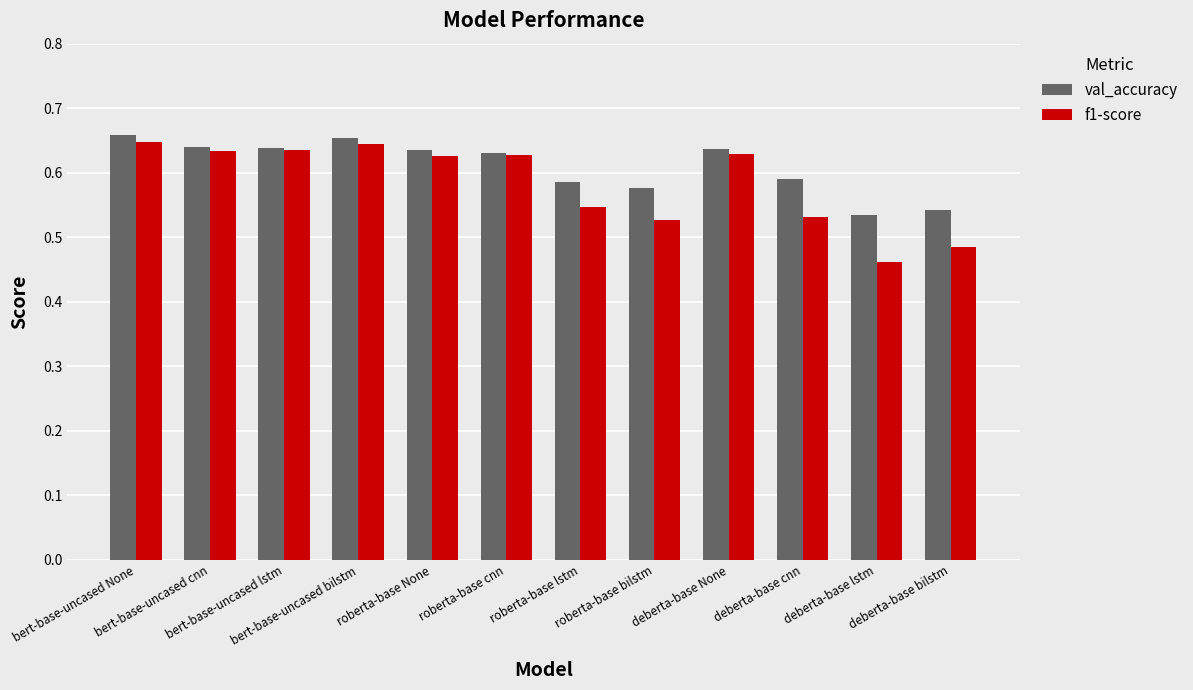

Which series has the largest range (max minus min)?

f1-score